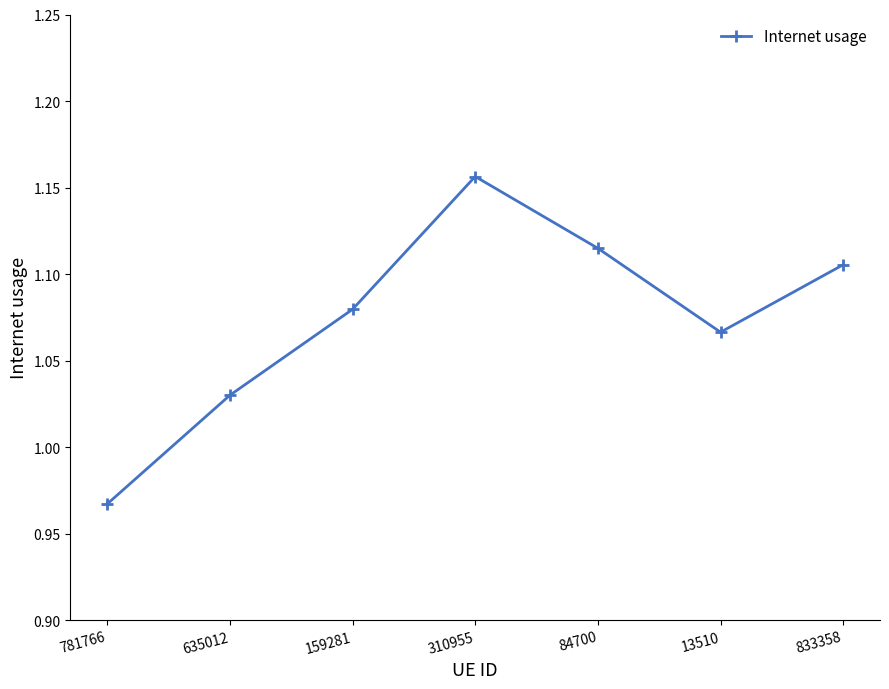

At which category does the chart reach its peak across all series?

310955